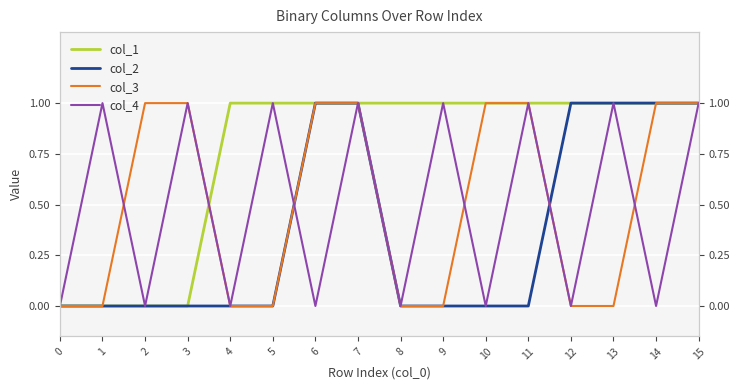

Which series has the widest spread of values?

col_1